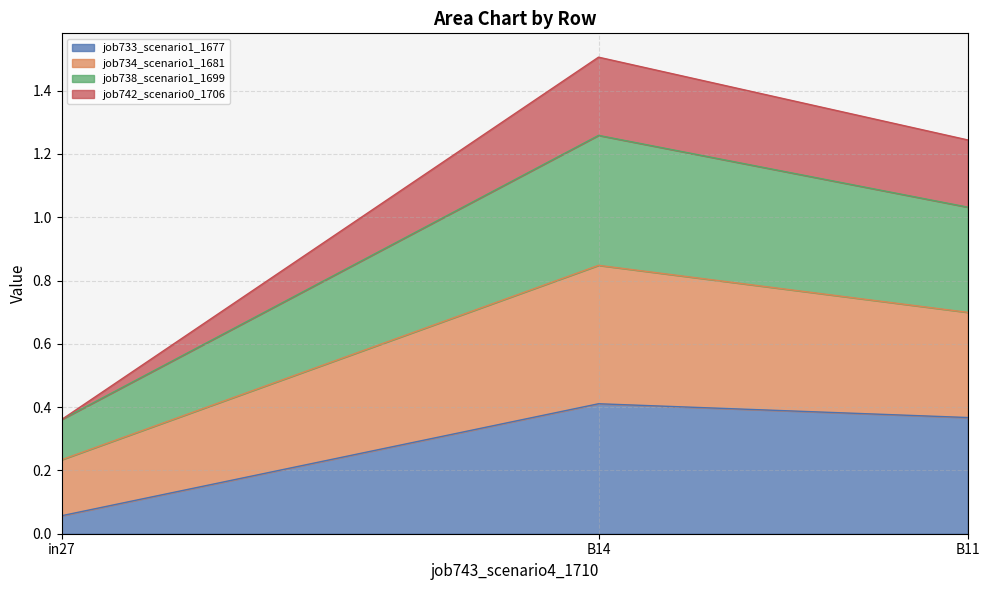

What is the sum of the job733_scenario1_1677 values at B14 and B11?

0.8